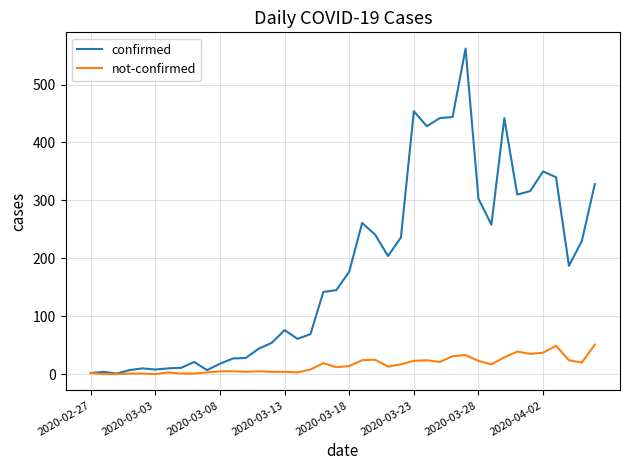

What are all the series names shown in the legend?

confirmed, not-confirmed